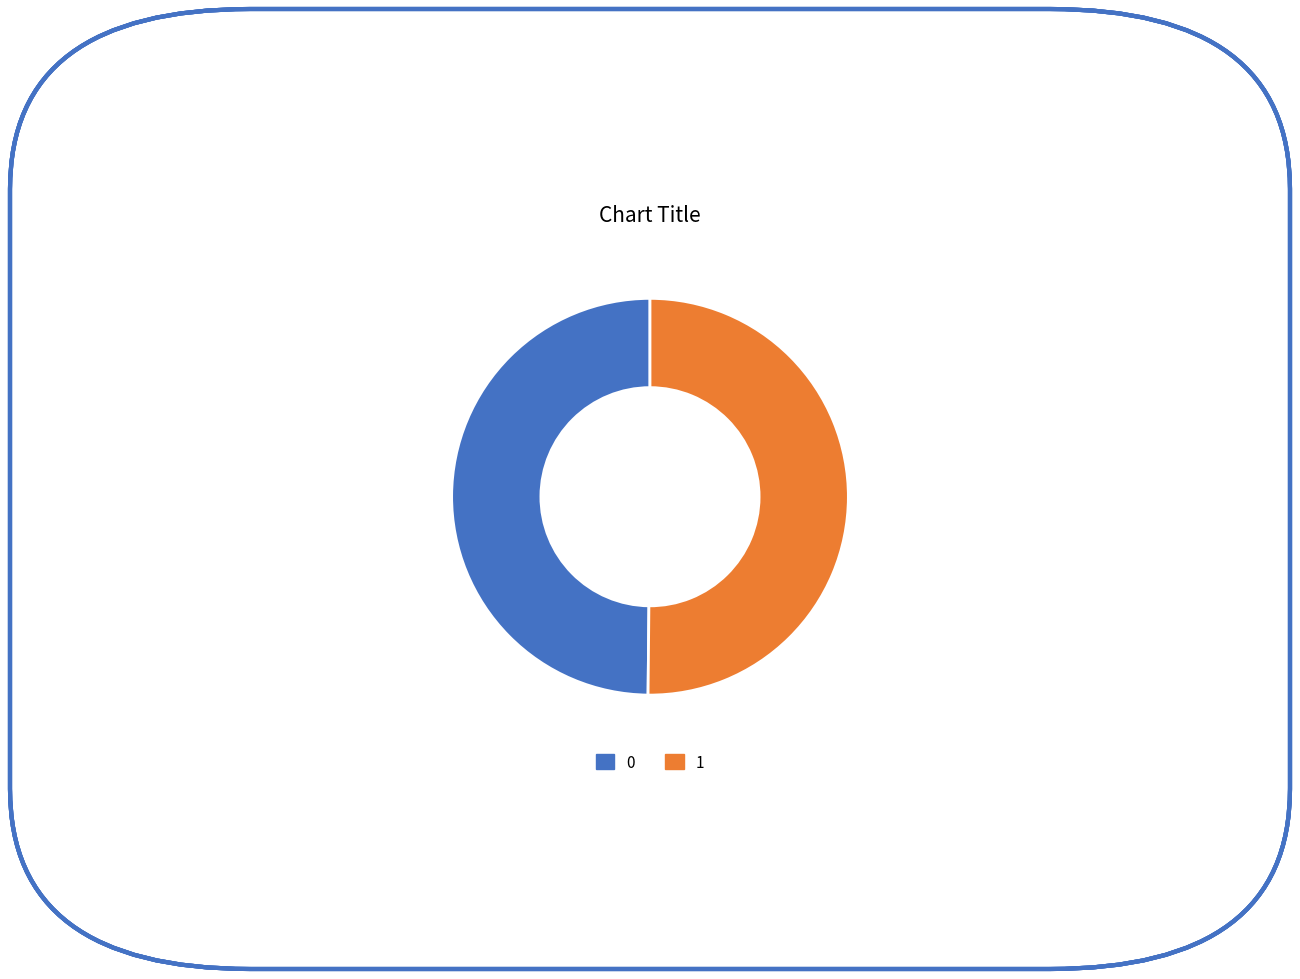

Count the number of slices in the pie.

2